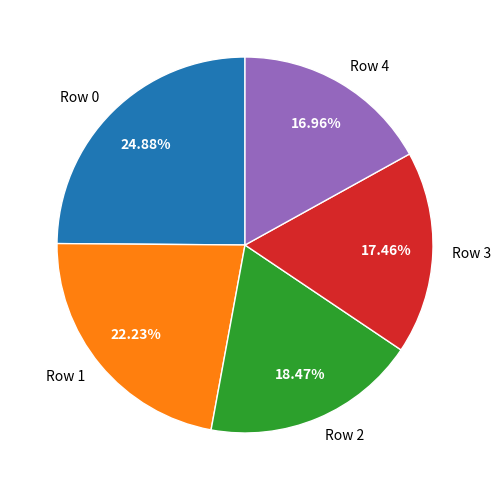

How many slices are in this pie chart?

5